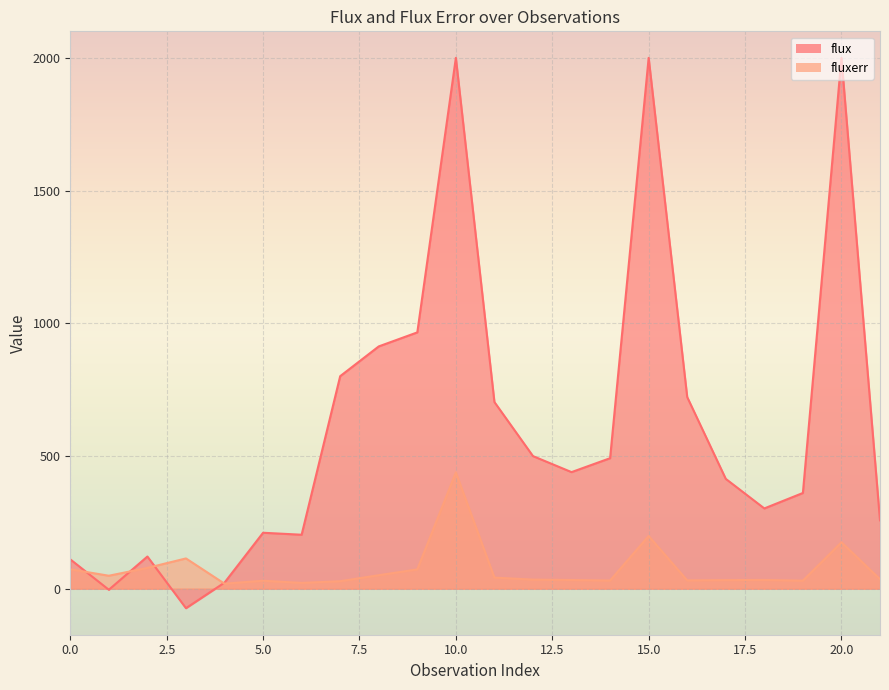

Count the number of values greater than 35.

11